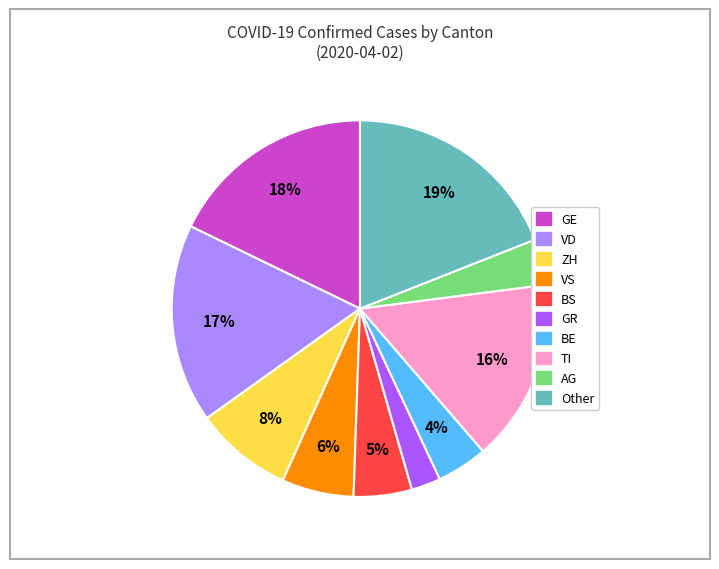

Which category has the smallest portion of the pie?

GR